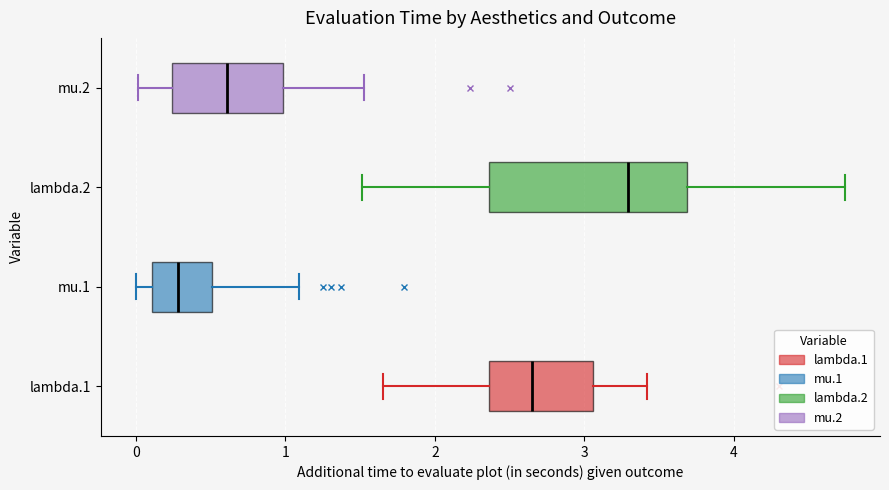

Where does the right whisker of the box for mu.1 end on the x-axis? The values are not printed on the chart, so give them approximately, as read against the axis.

1.1